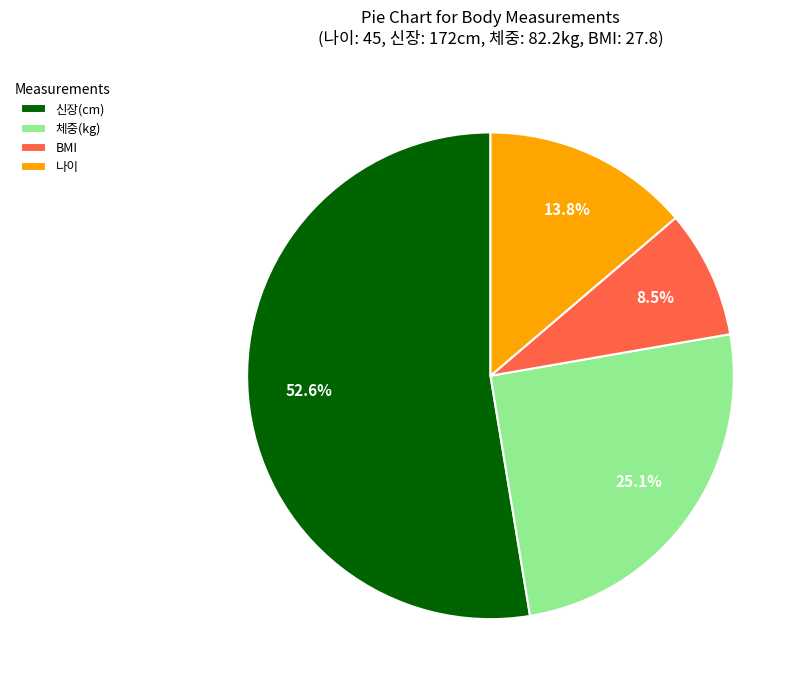

What is the majority slice?

신장(cm)